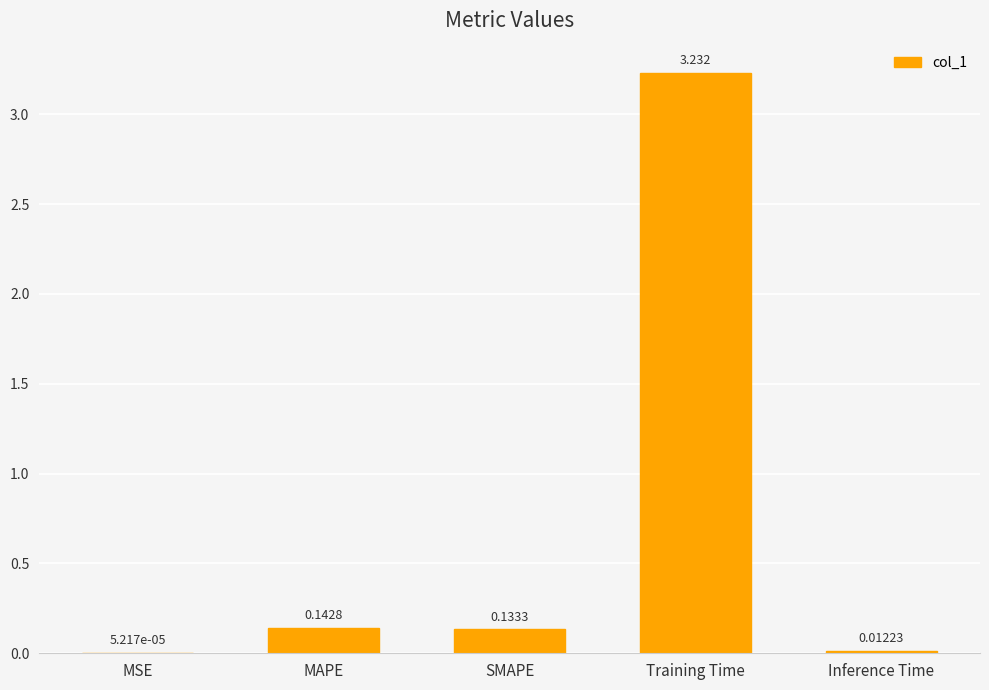

At which label is the value closest to 1?

MAPE